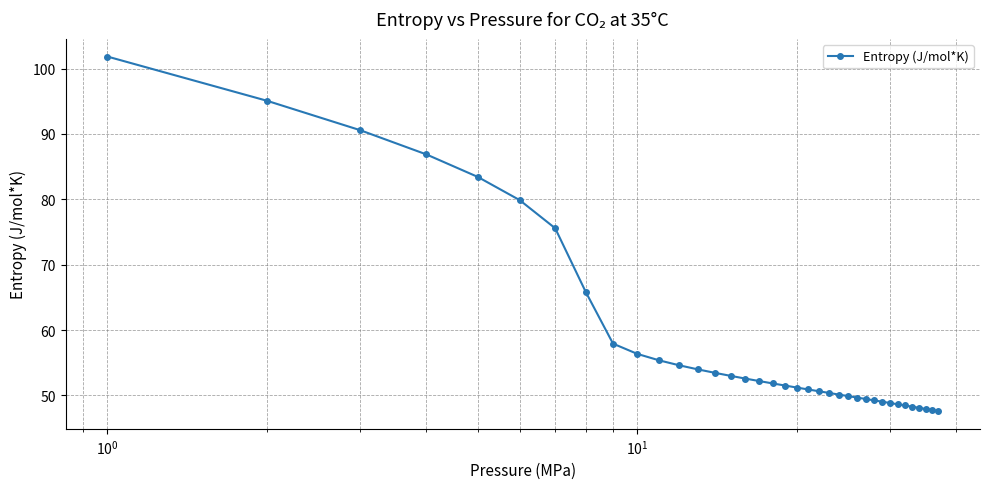

Count the number of categories in the chart.

37